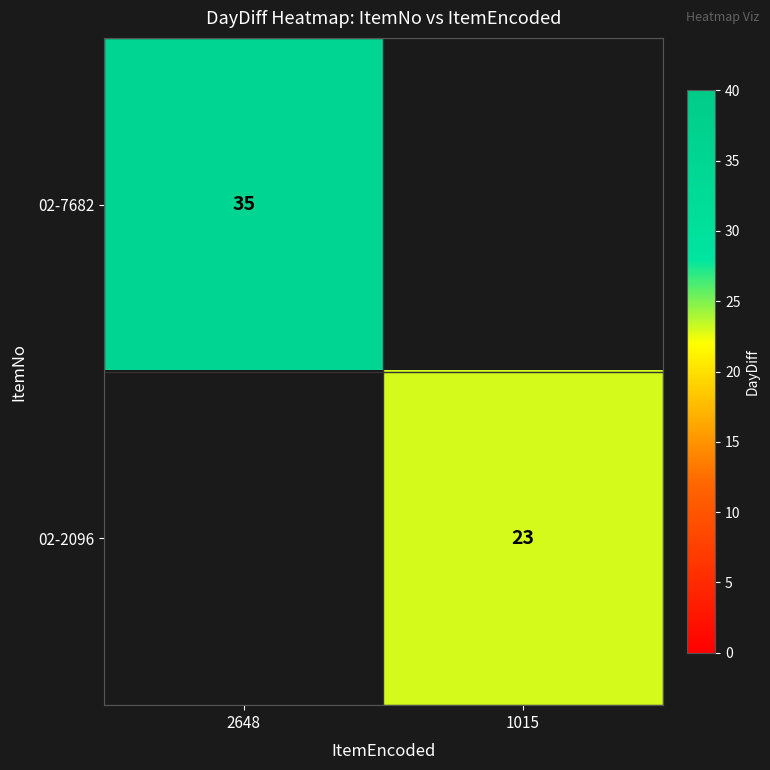

Between 2648 and 1015, which is larger?

2648